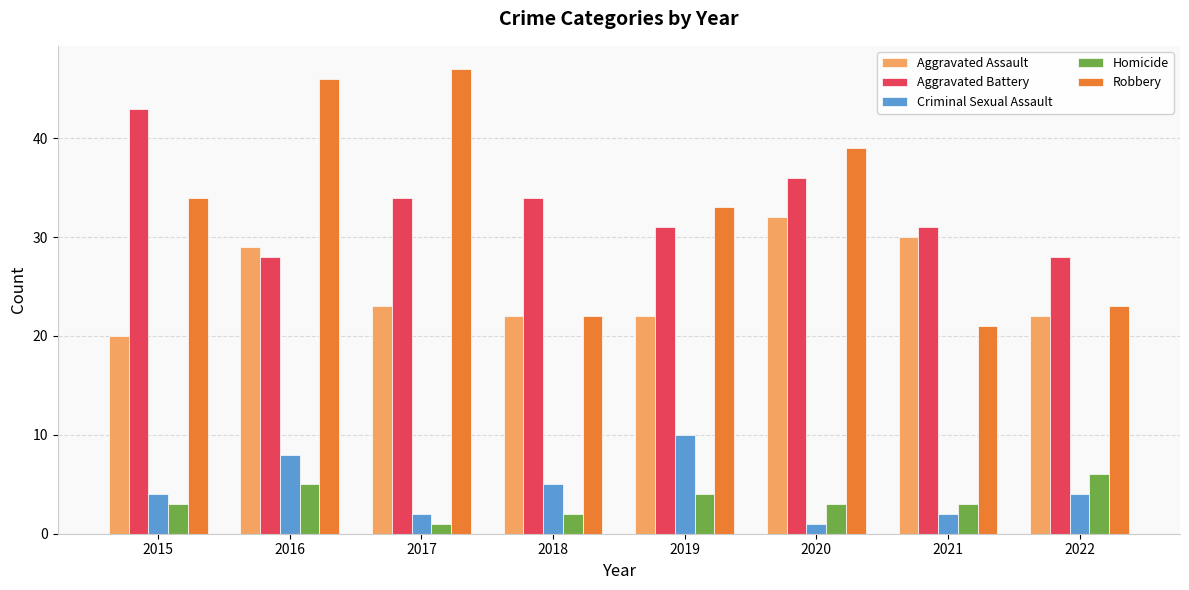

Which series changed the most between 2020 and 2022?

Robbery